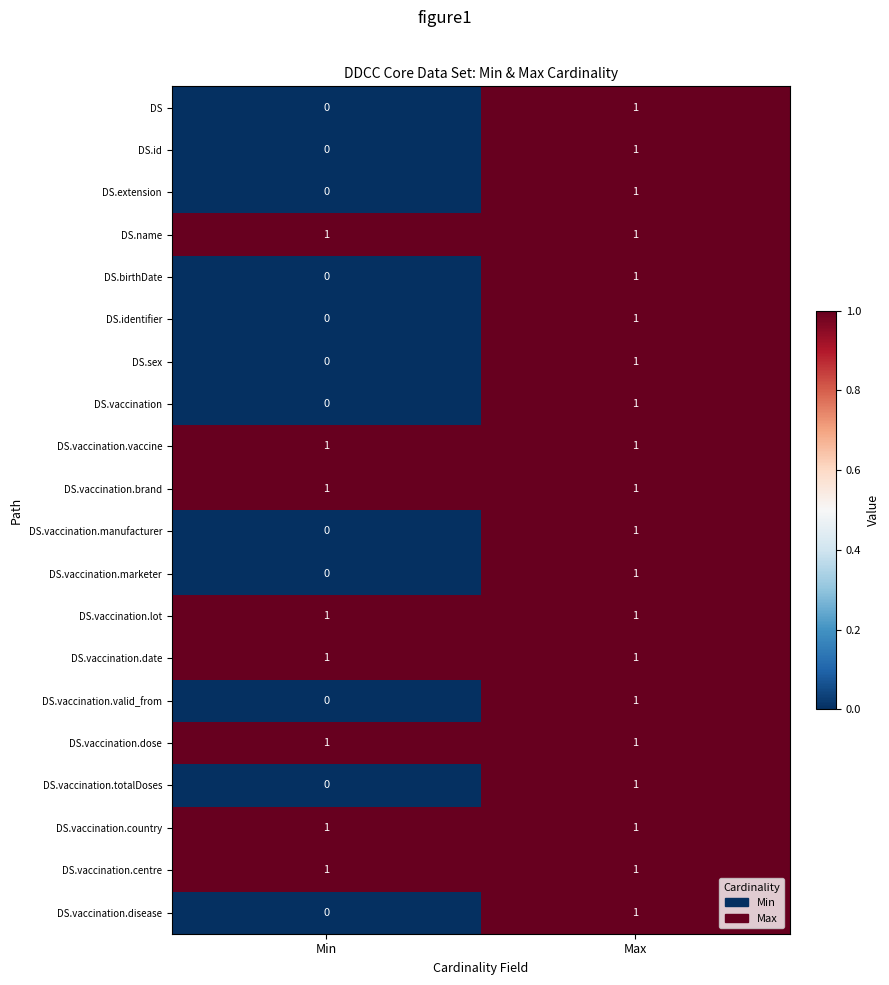

Rank the categories by DS.identifier value from lowest to highest.

Min, Max